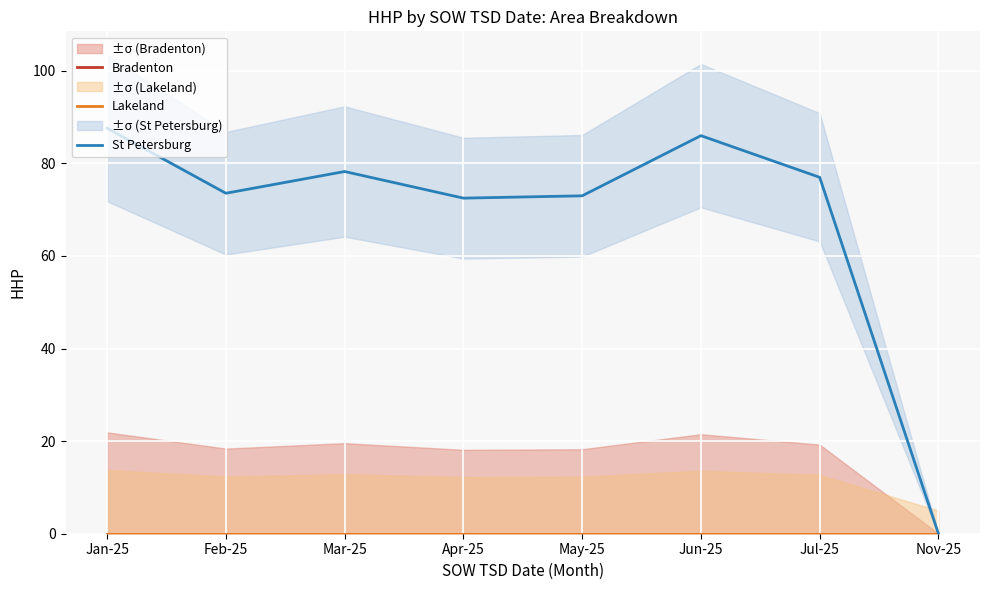

Which category has the lowest value in the St Petersburg series?

Nov-25